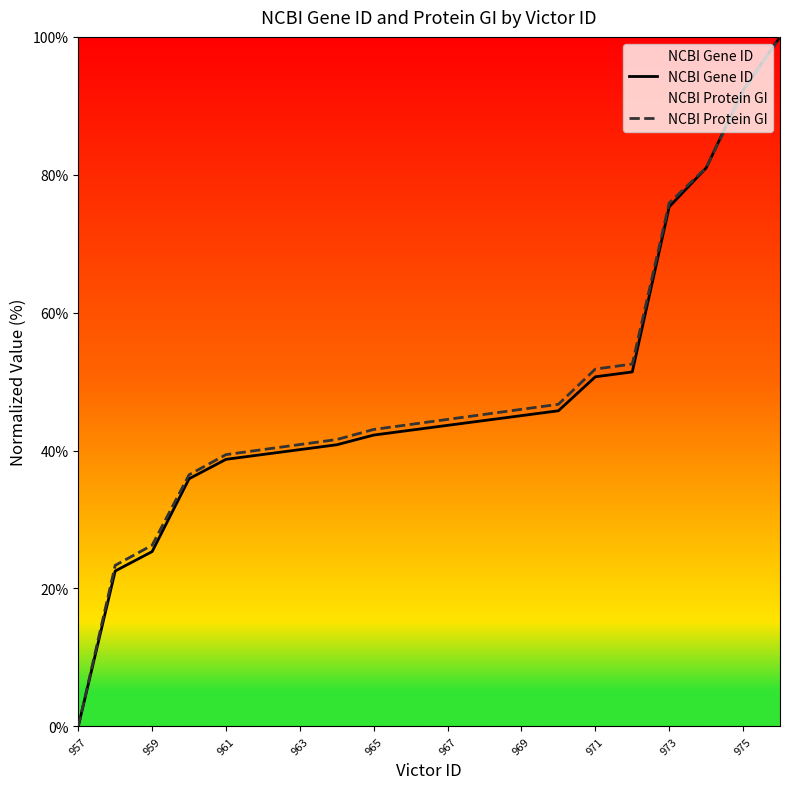

Which label corresponds to the smallest value in the chart?

957